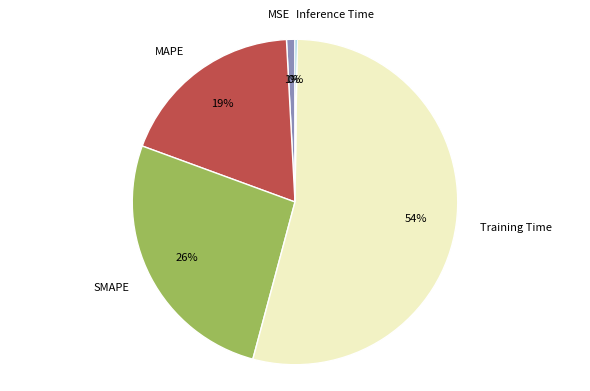

To the nearest percent, what is the average slice percentage?

20%